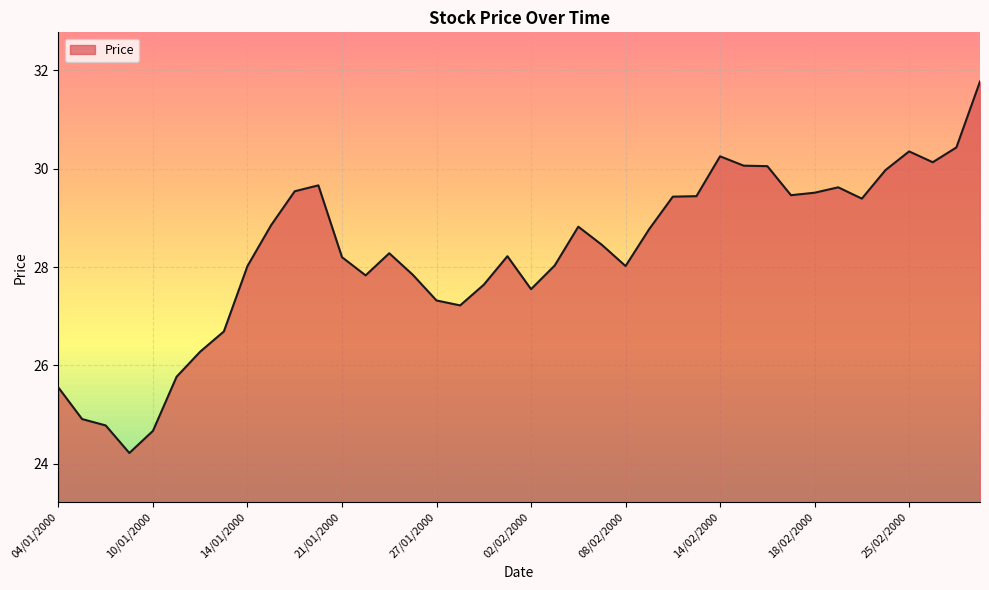

What is the maximum value shown in the chart?

31.8